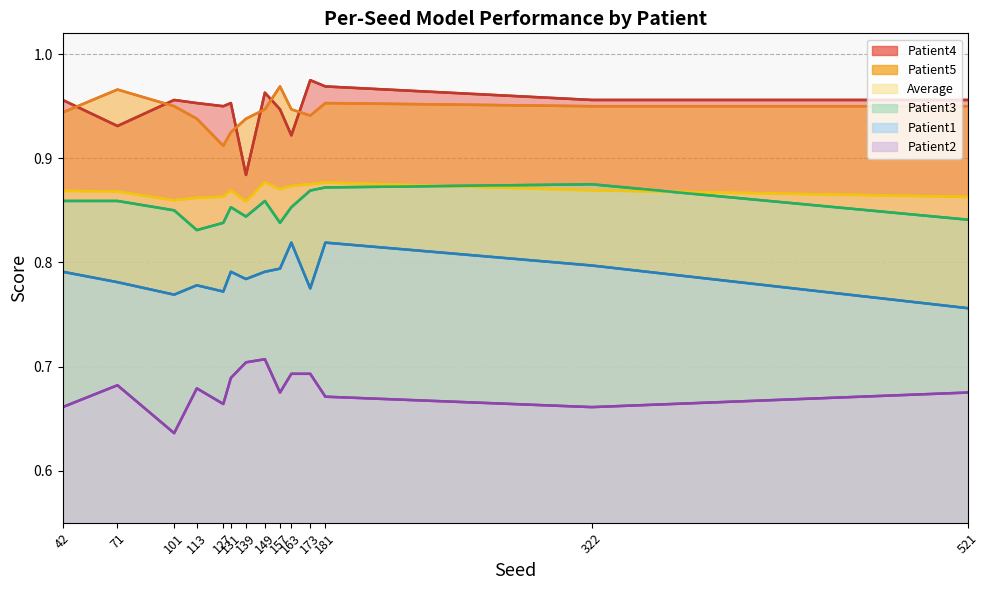

At which category is the sum across all series the highest?

181